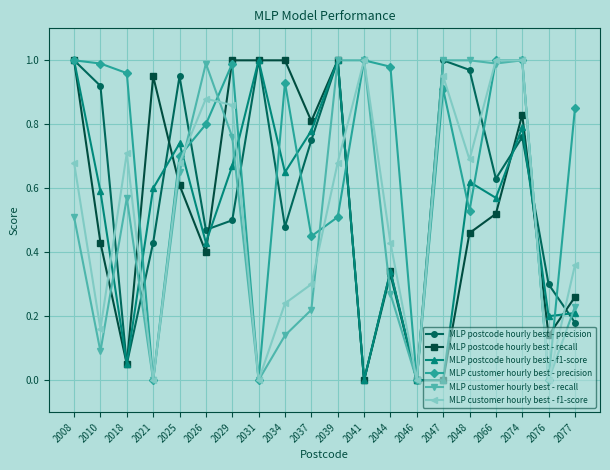

Between 2048 and 2074, which series saw the biggest shift?

MLP customer hourly best - precision